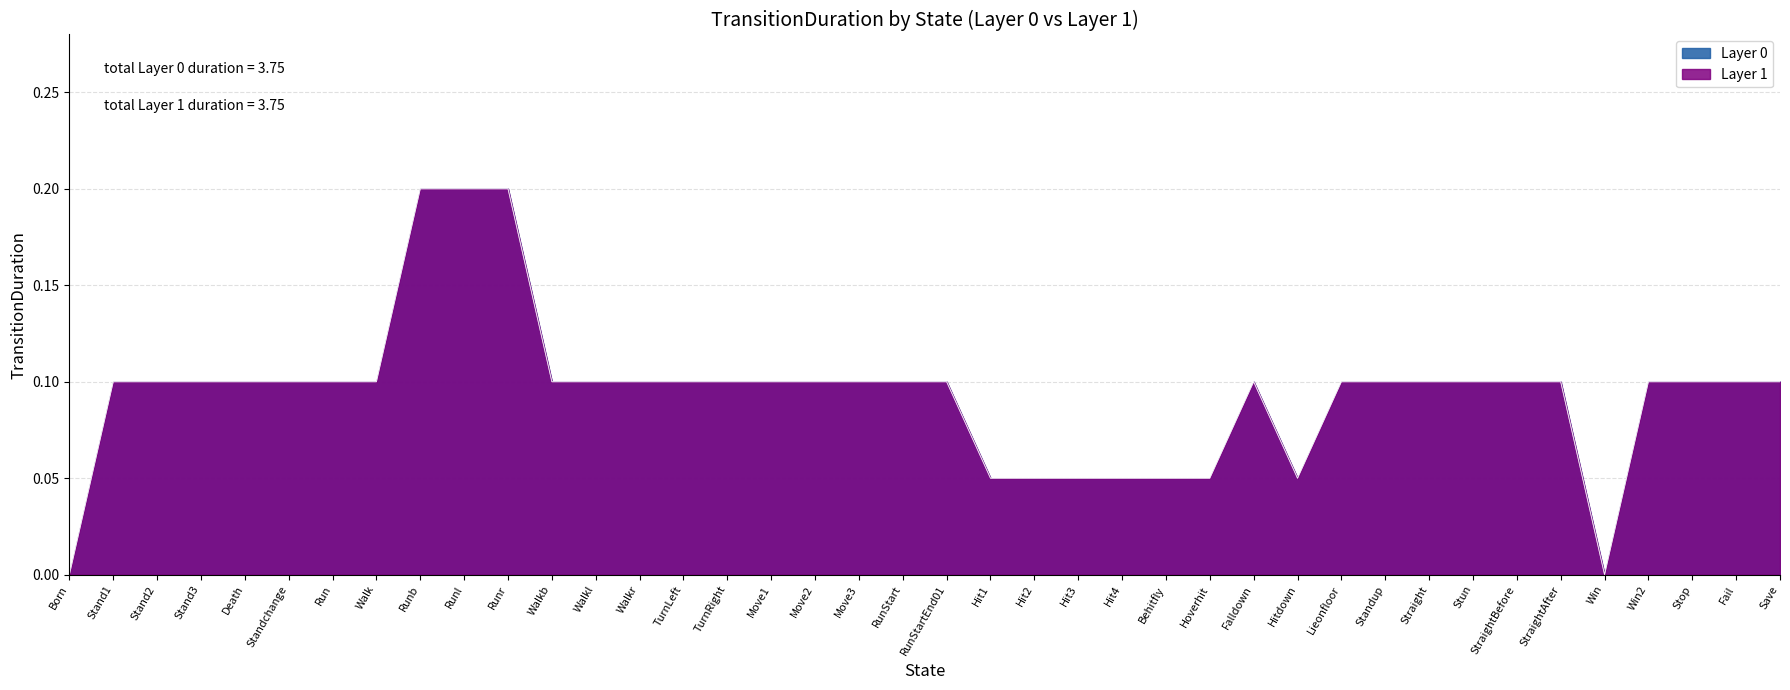

Which series changed the most between Death and Run?

Layer 0